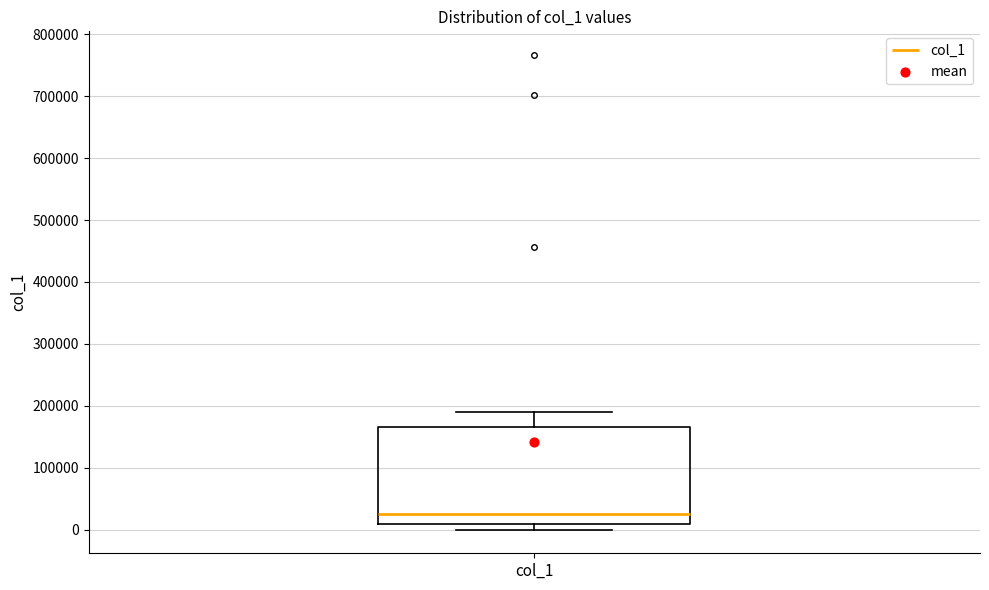

Read this box plot against the y-axis: the position of the median line, the range covered by the box, and the ends of both whiskers. The values are not printed on the chart, so give them approximately, as read against the axis.

median 30000, box 10000 to 170000, whiskers 0 to 190000